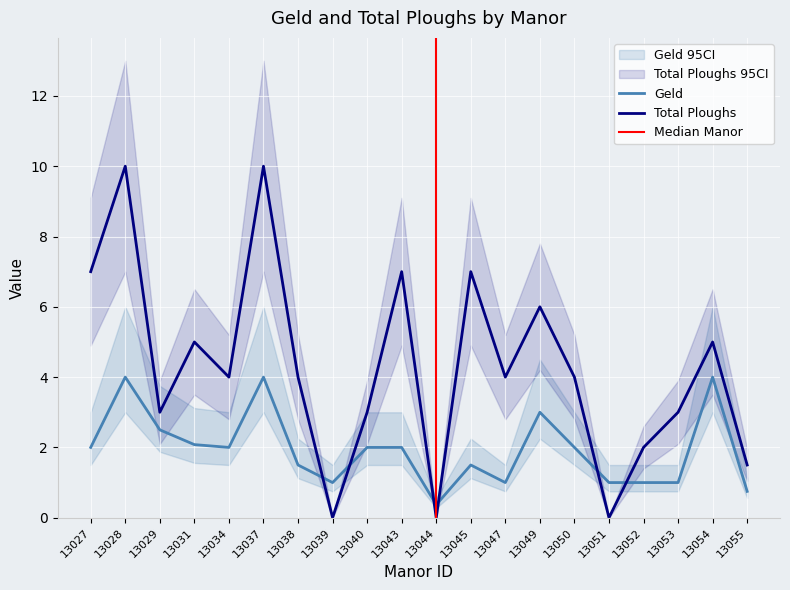

How many intersections are there between Total Ploughs and Geld?

6